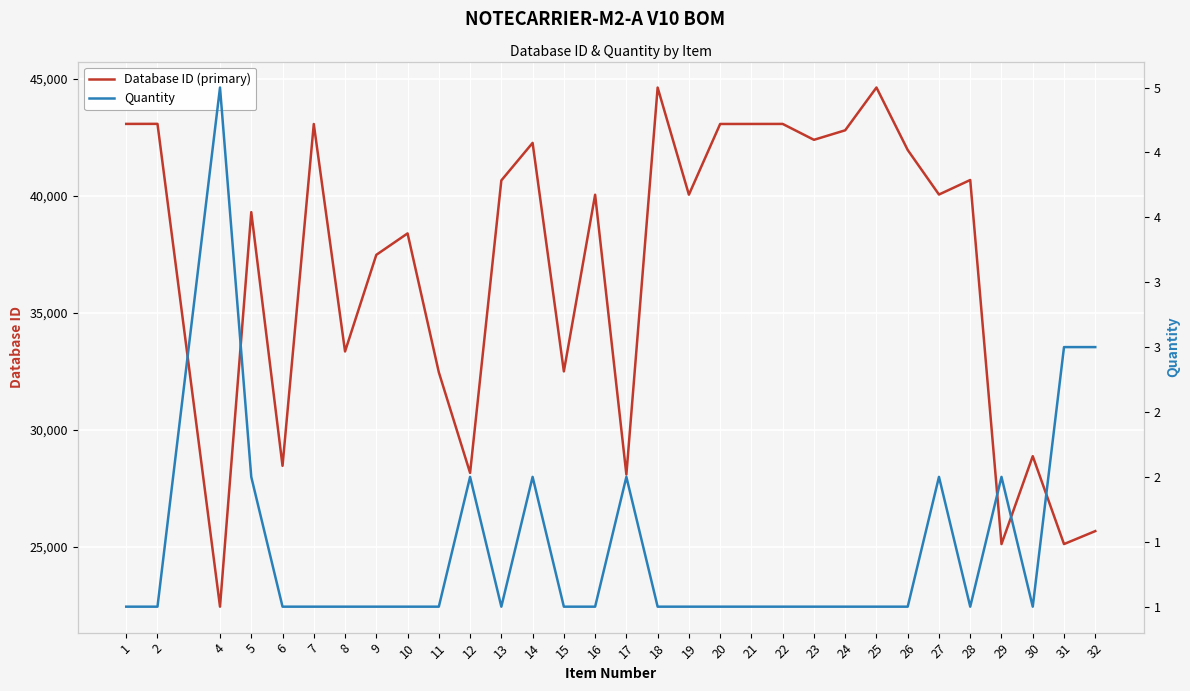

Which series has the largest range (max minus min)?

Database ID (primary)